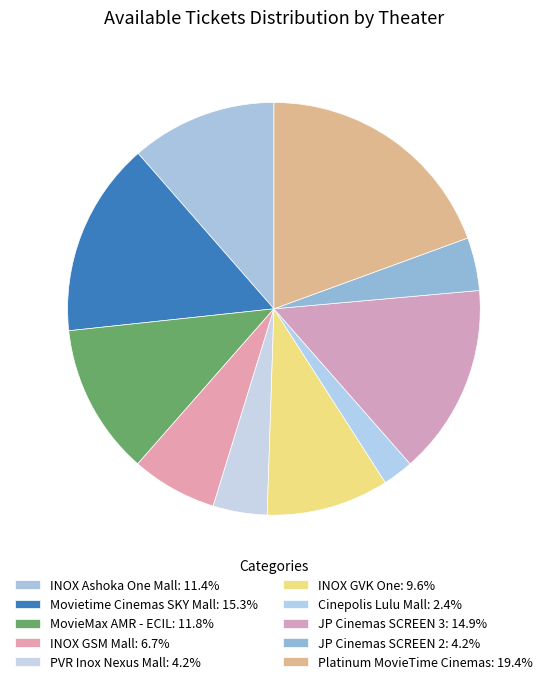

To the nearest percent, what percentage of the pie is Movietime Cinemas SKY Mall?

15%